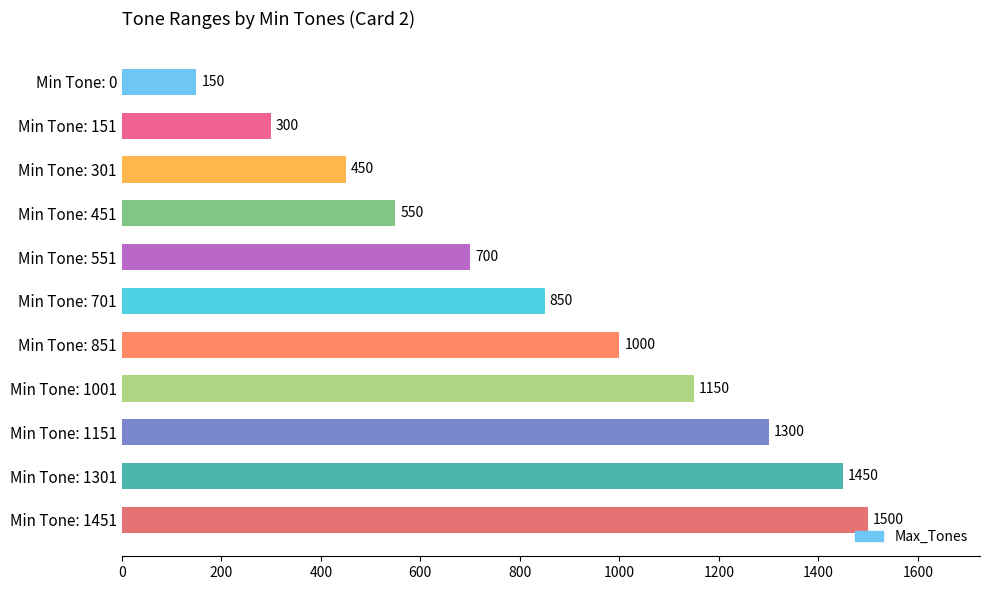

Where is the data nearest to the value 825?

Min Tone: 701